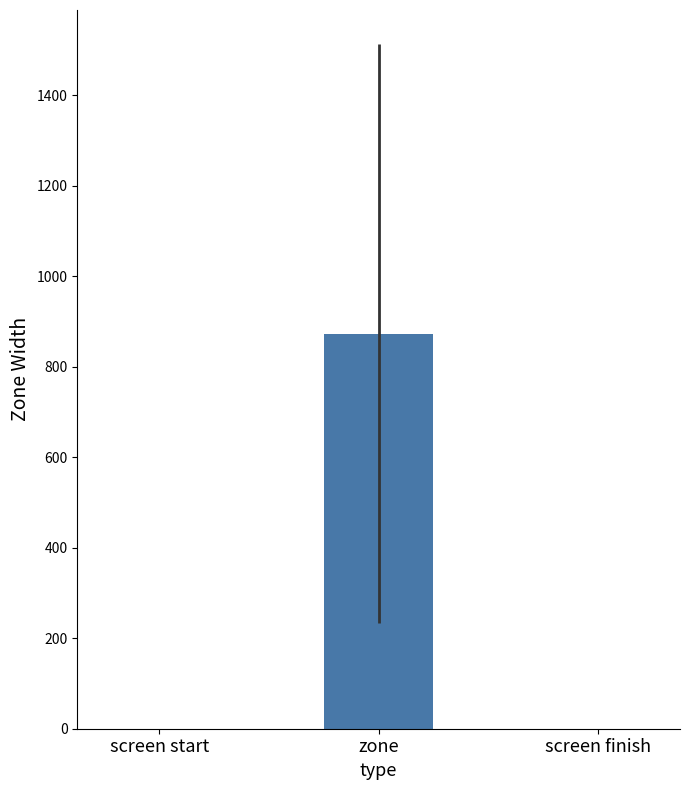

Reading left to right, list all the values displayed in this chart.

screen start=0.0	zone=873.5	screen finish=0.0